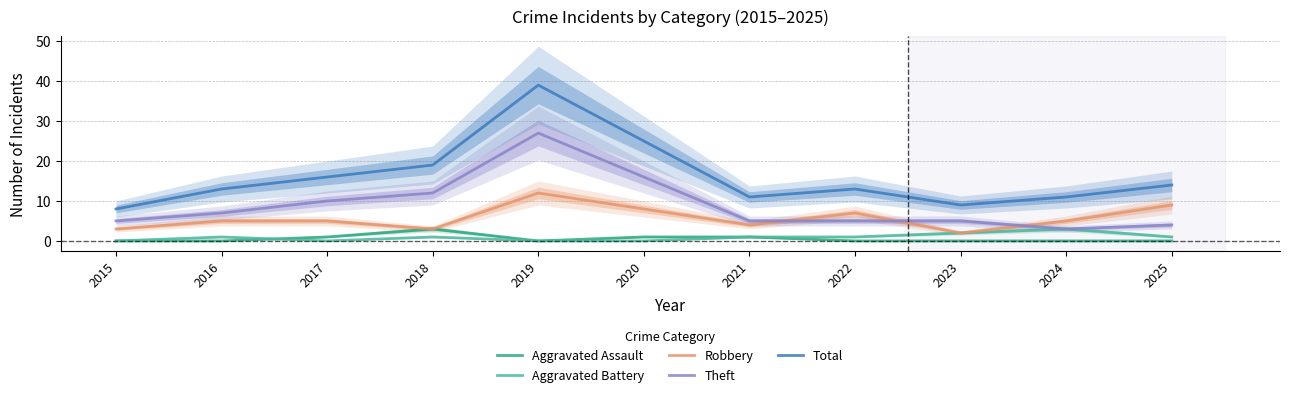

At how many categories does at least one series exceed 8?

10